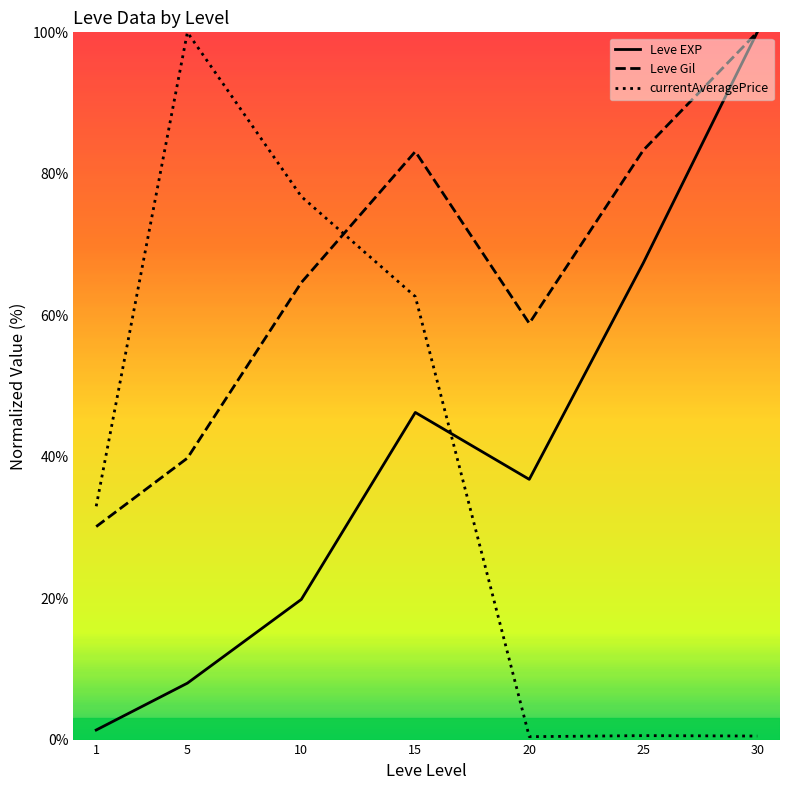

What is the difference between the Leve Gil values at 20 and 25?

24.5